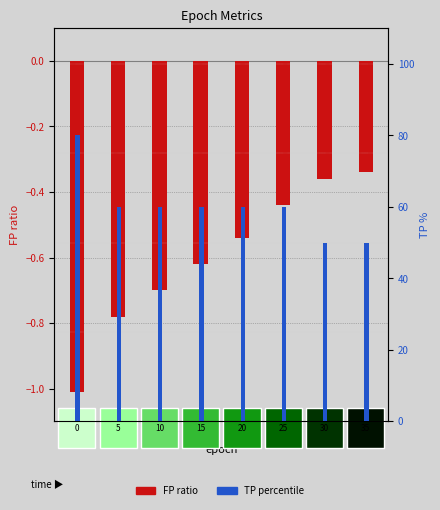

Rank the series at 0 from lowest to highest value.

FP (scaled), TP (scaled)